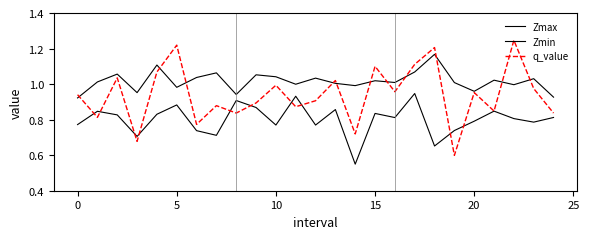

How many interior local valleys does the Zmax series have?

8